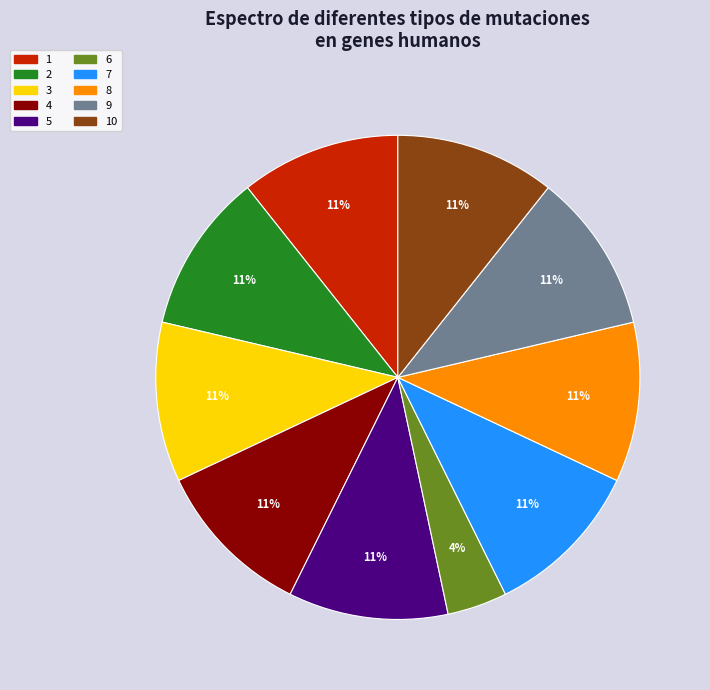

Is there a majority slice in this chart?

No